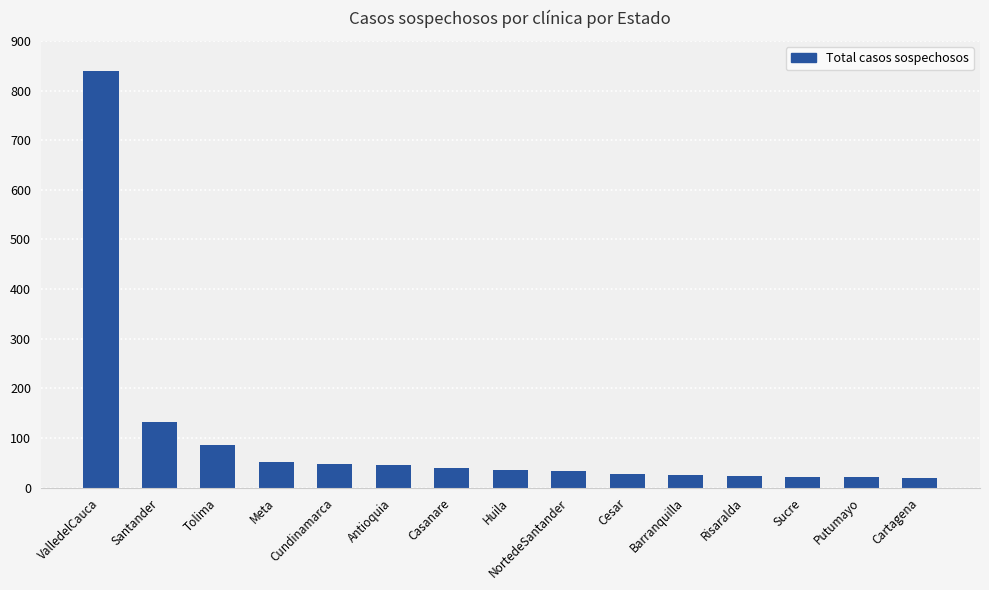

At which category does the chart reach its peak across all series?

ValledelCauca